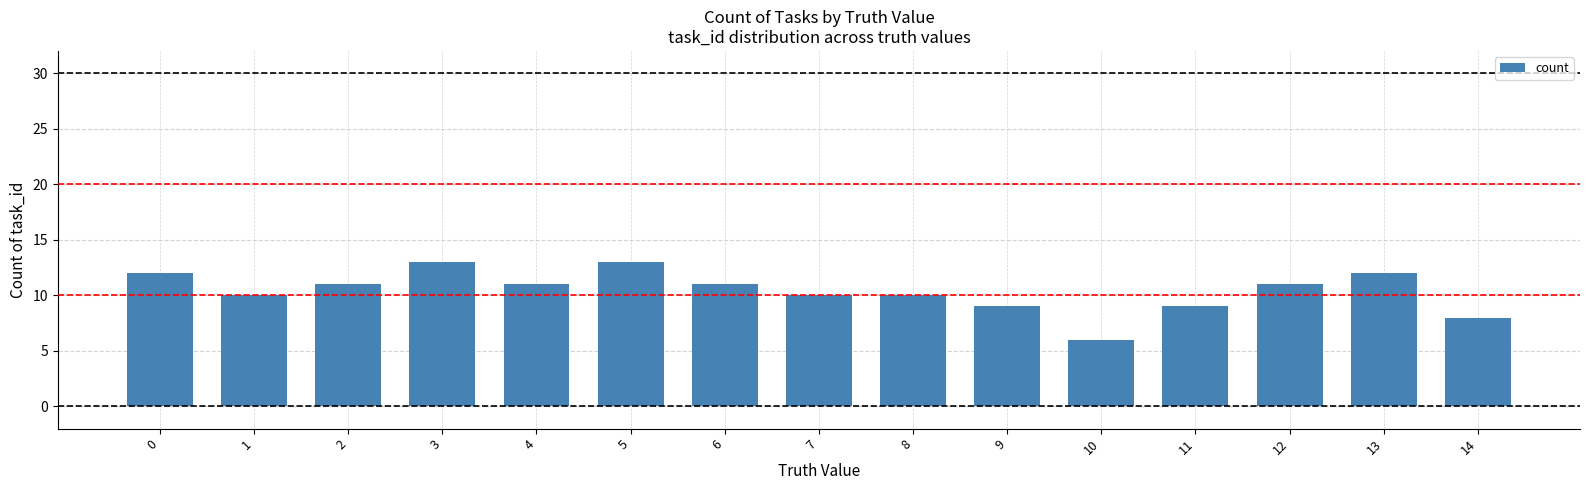

What is the difference between the values at 12 and 0?

1